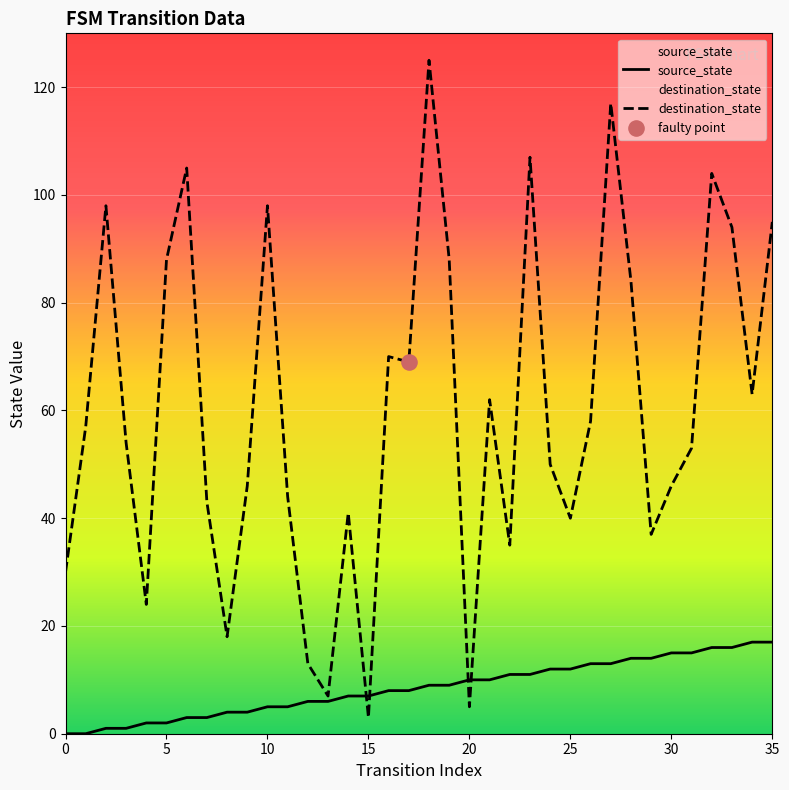

Which series reaches the maximum Y coordinate?

destination_state